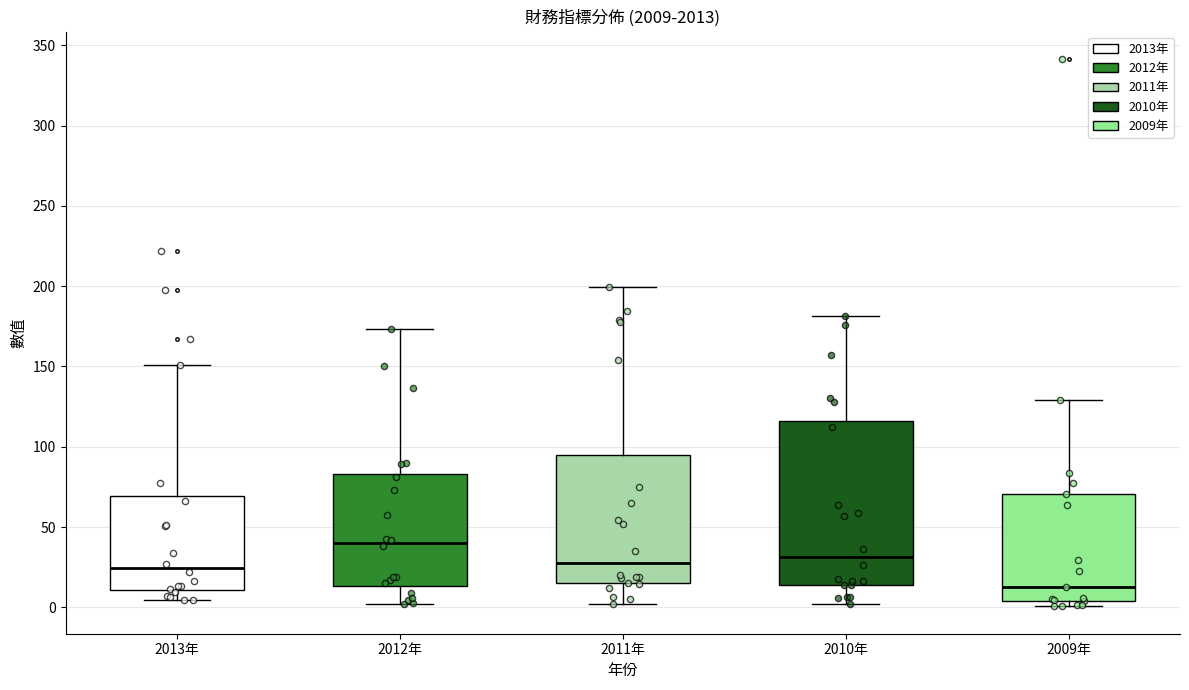

Reading left to right, transcribe this box plot: for each box, give where its median line is, the range the box spans, and where its two whiskers end, as read against the y-axis. The values are not printed on the chart, so give them approximately, as read against the axis.

2013年: median 25, box 10 to 70, whiskers 5 to 150
2012年: median 40, box 15 to 85, whiskers 0 to 175
2011年: median 30, box 15 to 95, whiskers 0 to 200
2010年: median 30, box 15 to 115, whiskers 0 to 180
2009年: median 15, box 5 to 70, whiskers 0 to 130